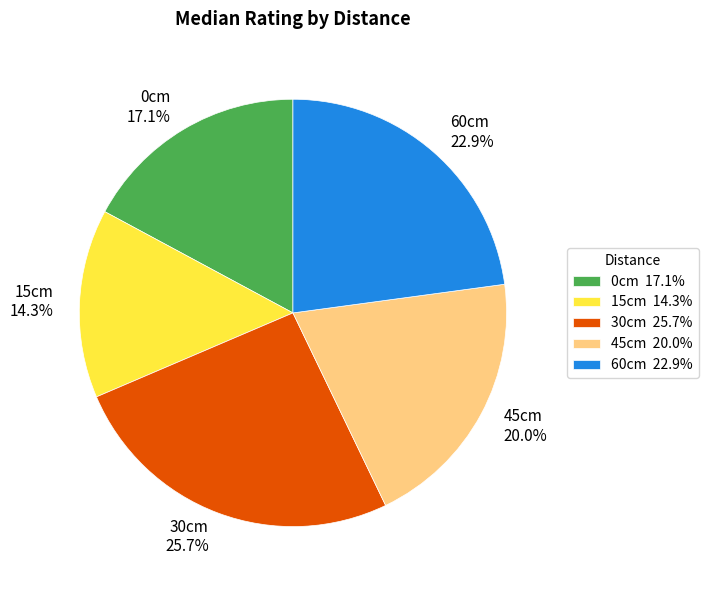

Rank the categories by value from highest to lowest.

30cm, 60cm, 45cm, 0cm, 15cm